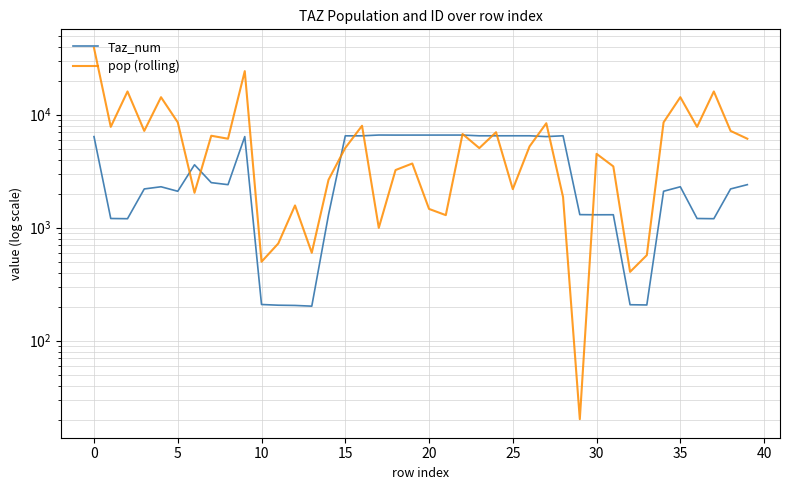

In pop (rolling), how many points are higher than both neighbors (excluding endpoints)?

13